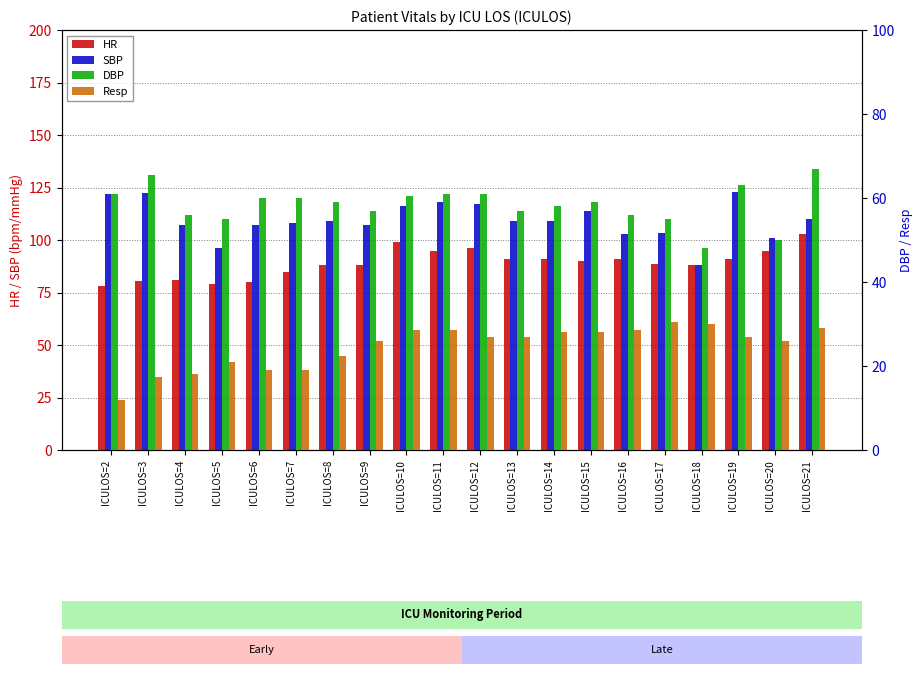

Reading left to right, extract all data points from this chart.

HR: 78.0	80.5	81.0	79.0	80.0	85.0	88.0	88.0	99.0	95.0	96.0	91.0	91.0	90.0	91.0	88.5	88.0	91.0	95.0	103.0
SBP: 122.0	122.5	107.0	96.0	107.0	108.0	109.0	107.0	116.0	118.0	117.0	109.0	109.0	114.0	103.0	103.5	88.0	123.0	101.0	110.0
DBP: 61.0	65.5	56.0	55.0	60.0	60.0	59.0	57.0	60.5	61.0	61.0	57.0	58.0	59.0	56.0	55.0	48.0	63.0	50.0	67.0
Resp: 12.0	17.5	18.0	21.0	19.0	19.0	22.5	26.0	28.5	28.5	27.0	27.0	28.0	28.0	28.5	30.5	30.0	27.0	26.0	29.0